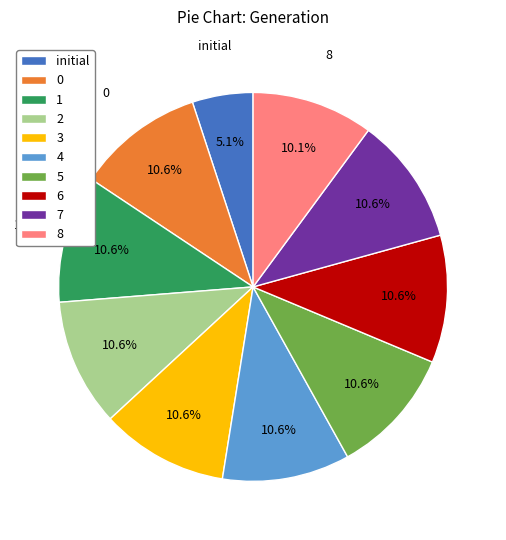

How many slices are in this pie chart?

10